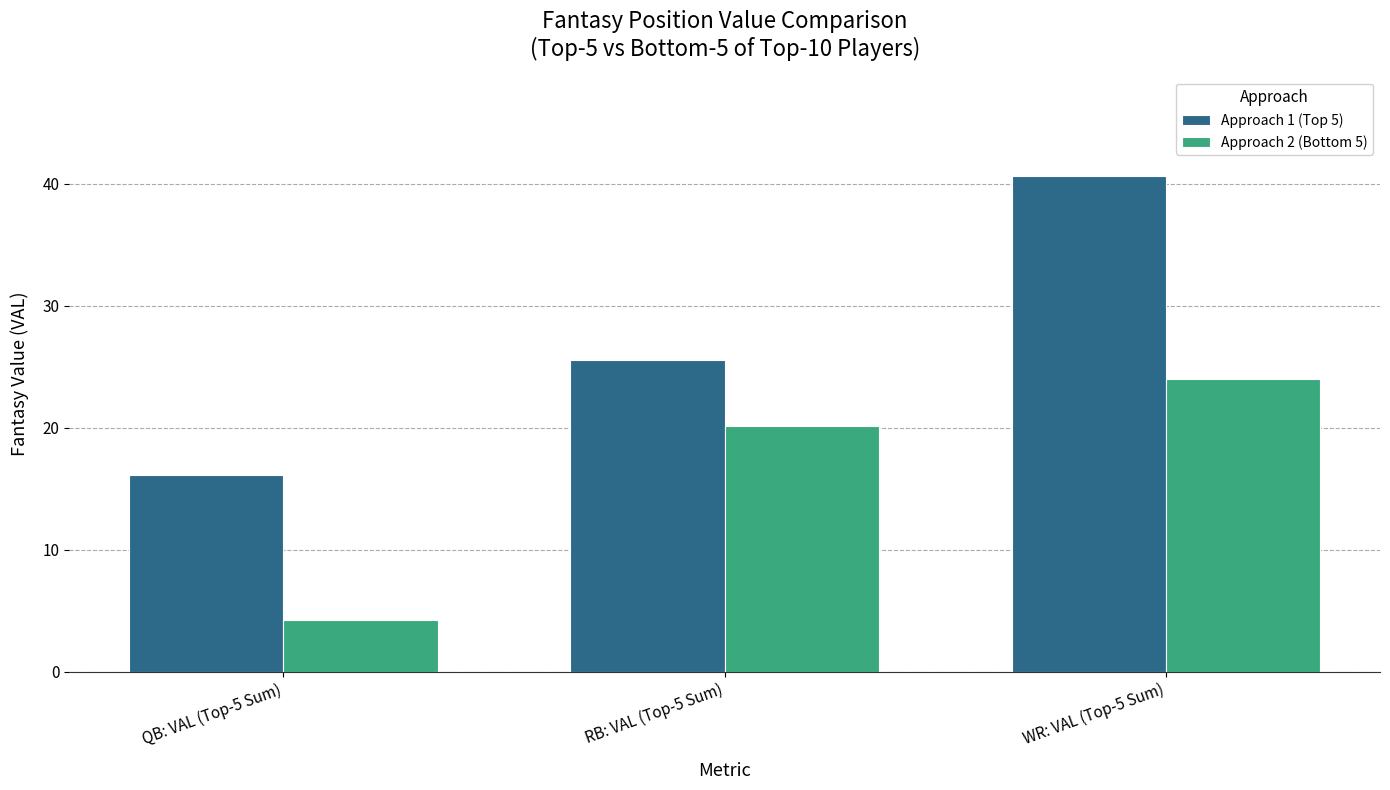

How many bars are there in total?

6